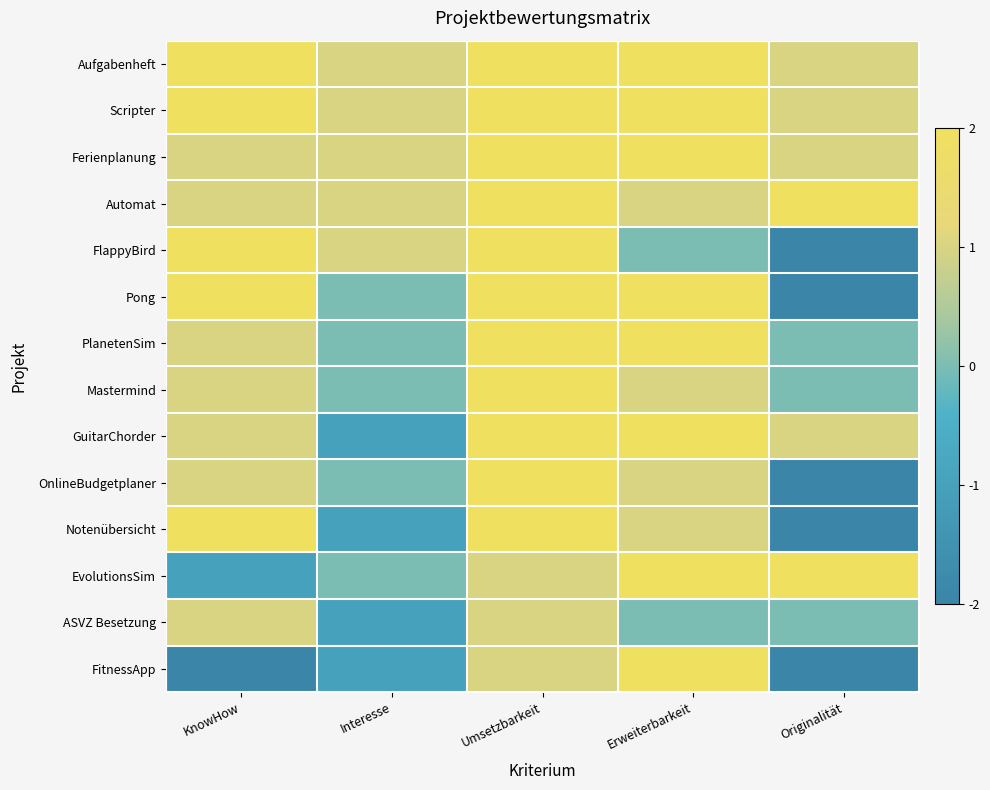

At which category is the sum across all series the highest?

Umsetzbarkeit